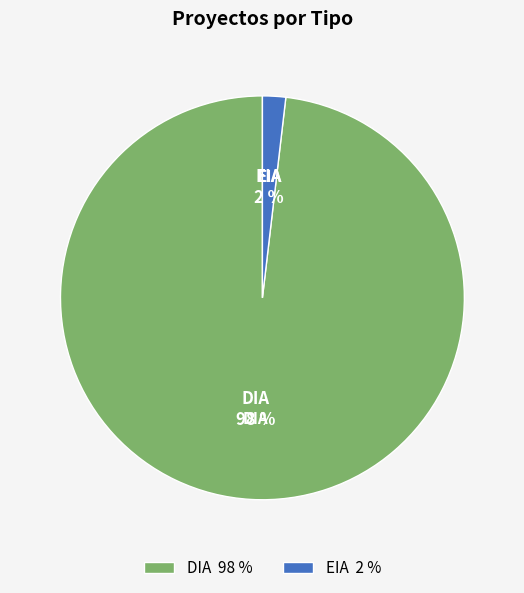

To the nearest percent, what is the difference between the largest and smallest slice percentages?

96%